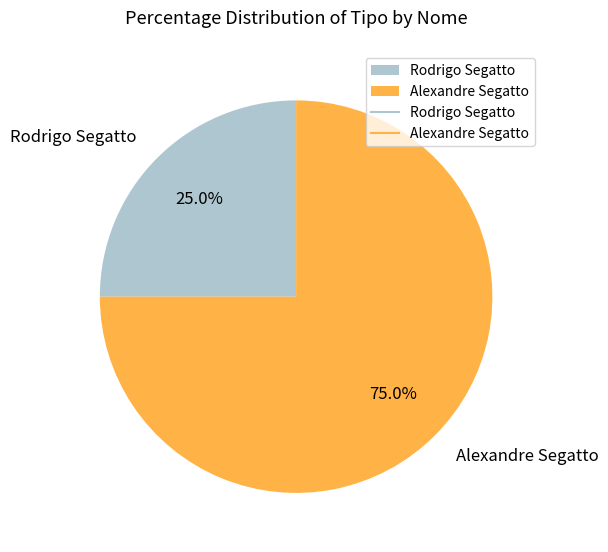

What is the ratio of the value at Alexandre Segatto to the value at Rodrigo Segatto?

3.0